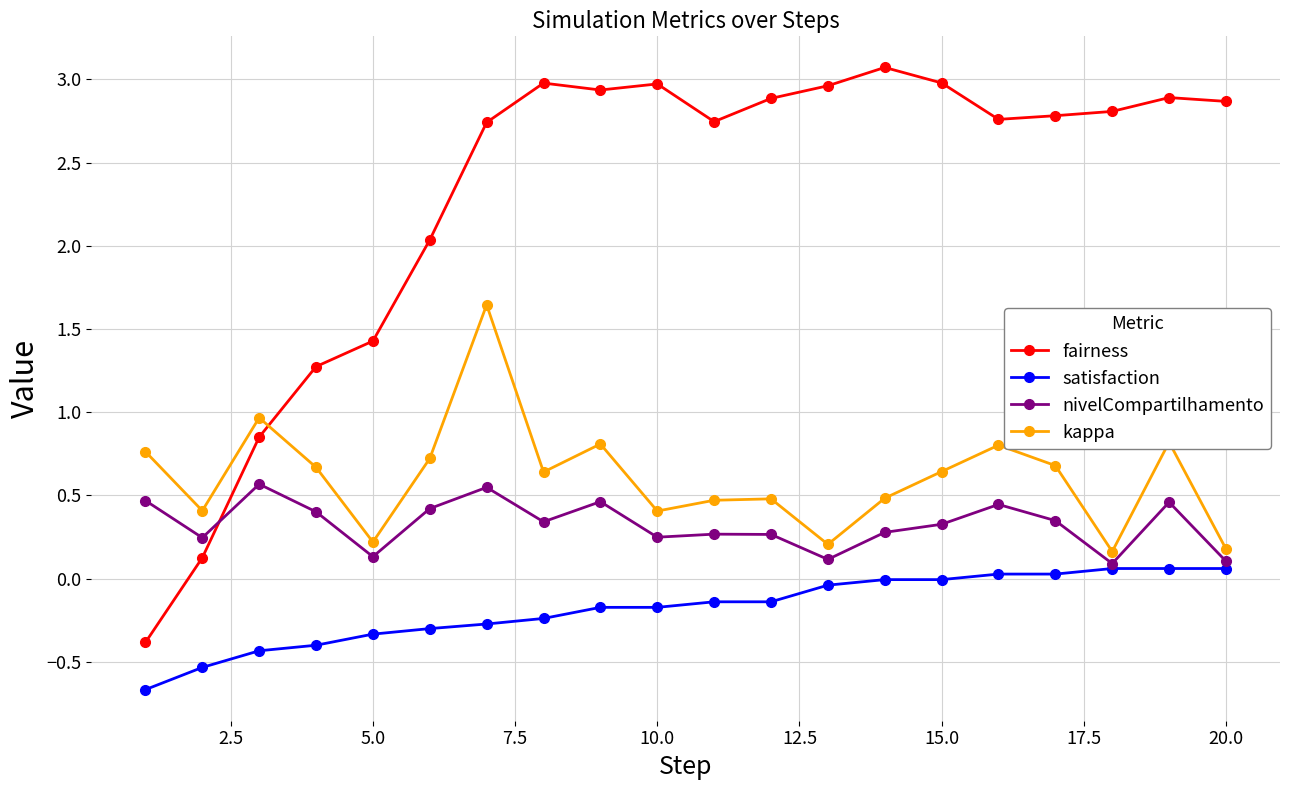

At how many categories does at least one series exceed 0?

20